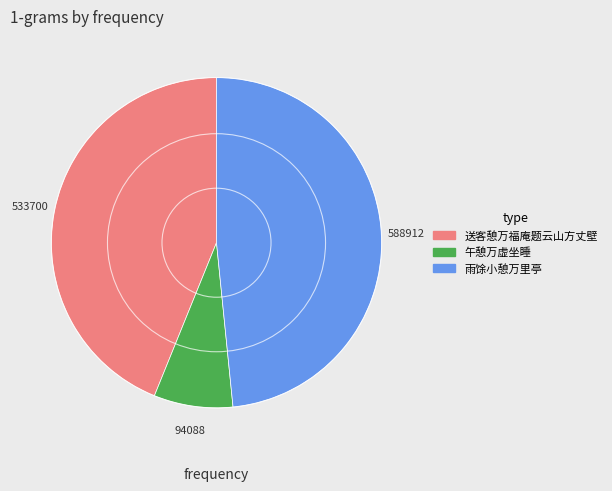

What is the smallest slice in the pie chart?

午憩万虚坐睡